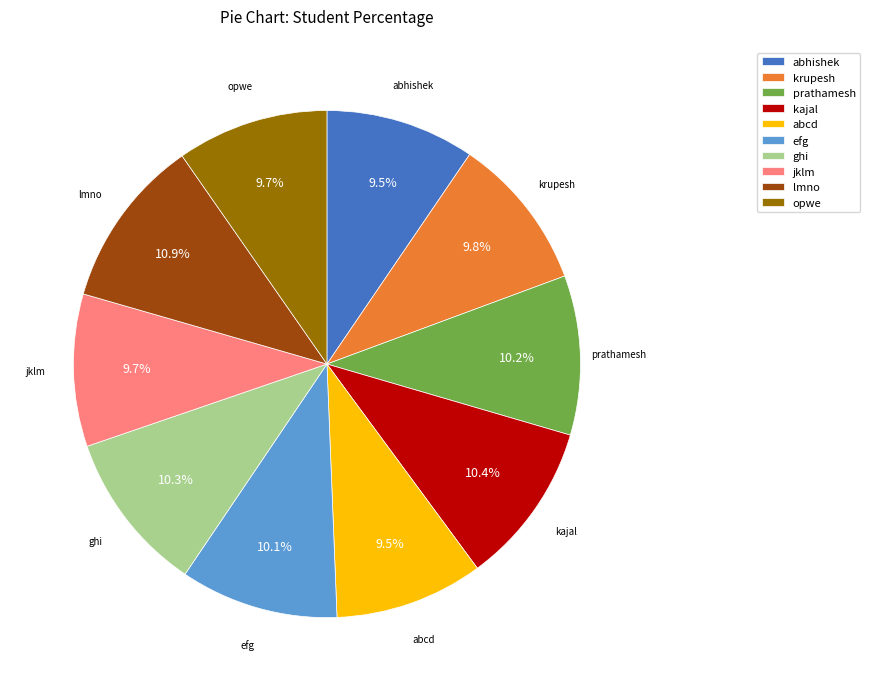

Approximately how many times larger is the value at jklm compared to kajal?

0.9